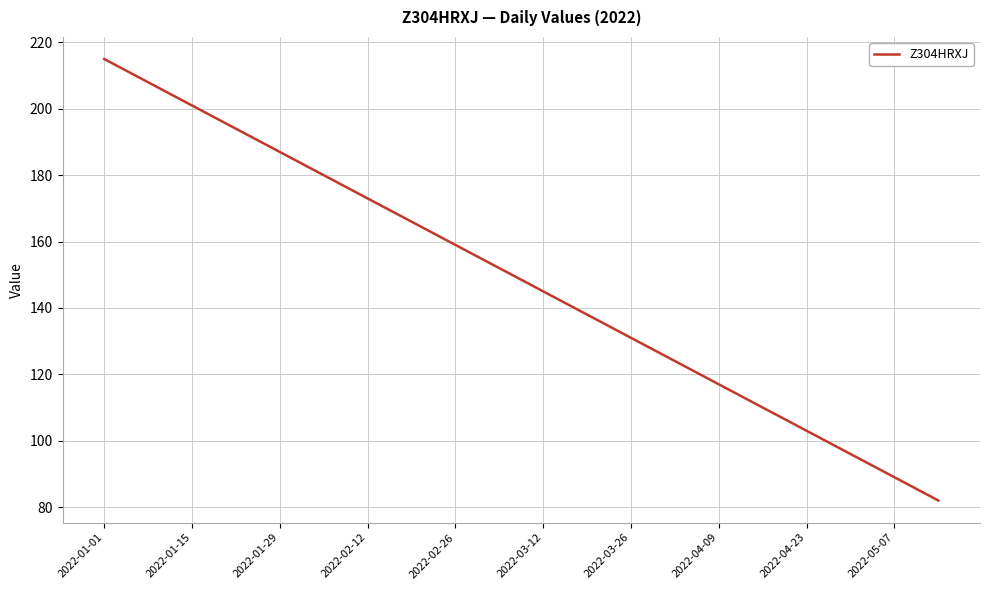

What is the difference between the maximum and minimum values?

133